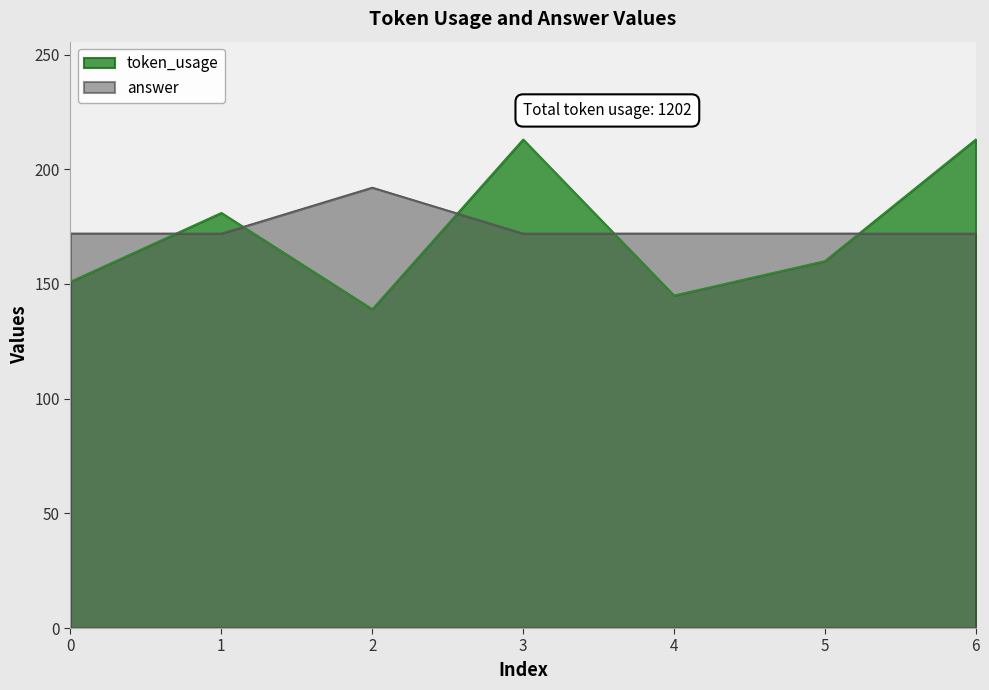

What is the value of the token_usage point at the 5th from the left?

145